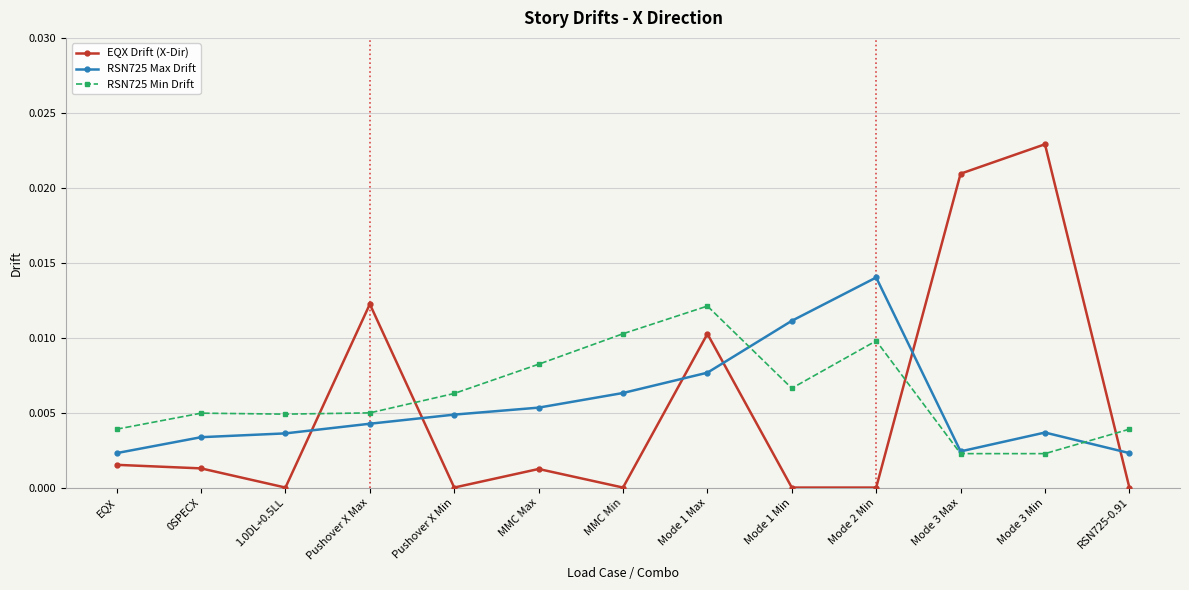

At how many categories does at least one series exceed 0?

13